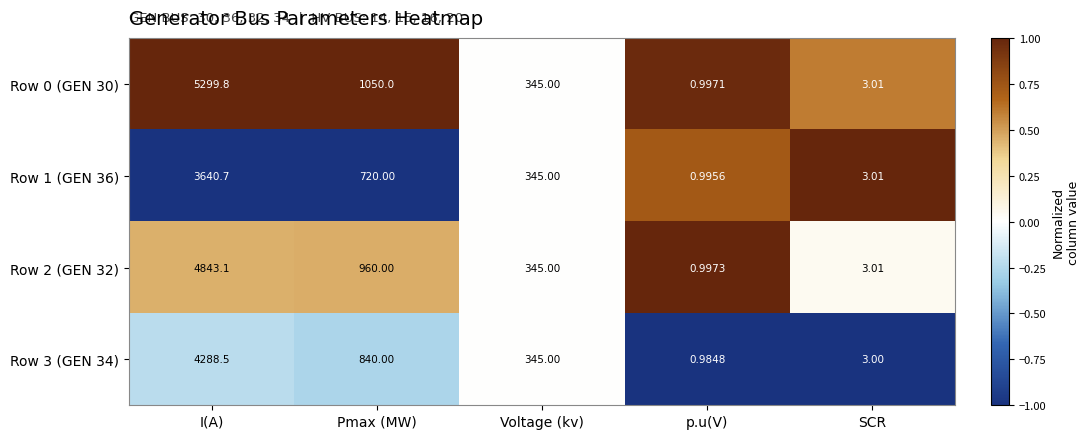

At which label does Row 3 (GEN 34) reach its peak?

I(A)